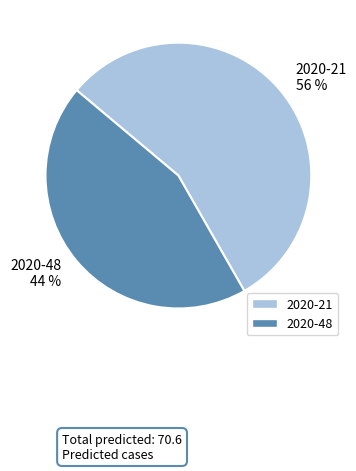

Which has a higher value, 2020-48 or 2020-21?

2020-21